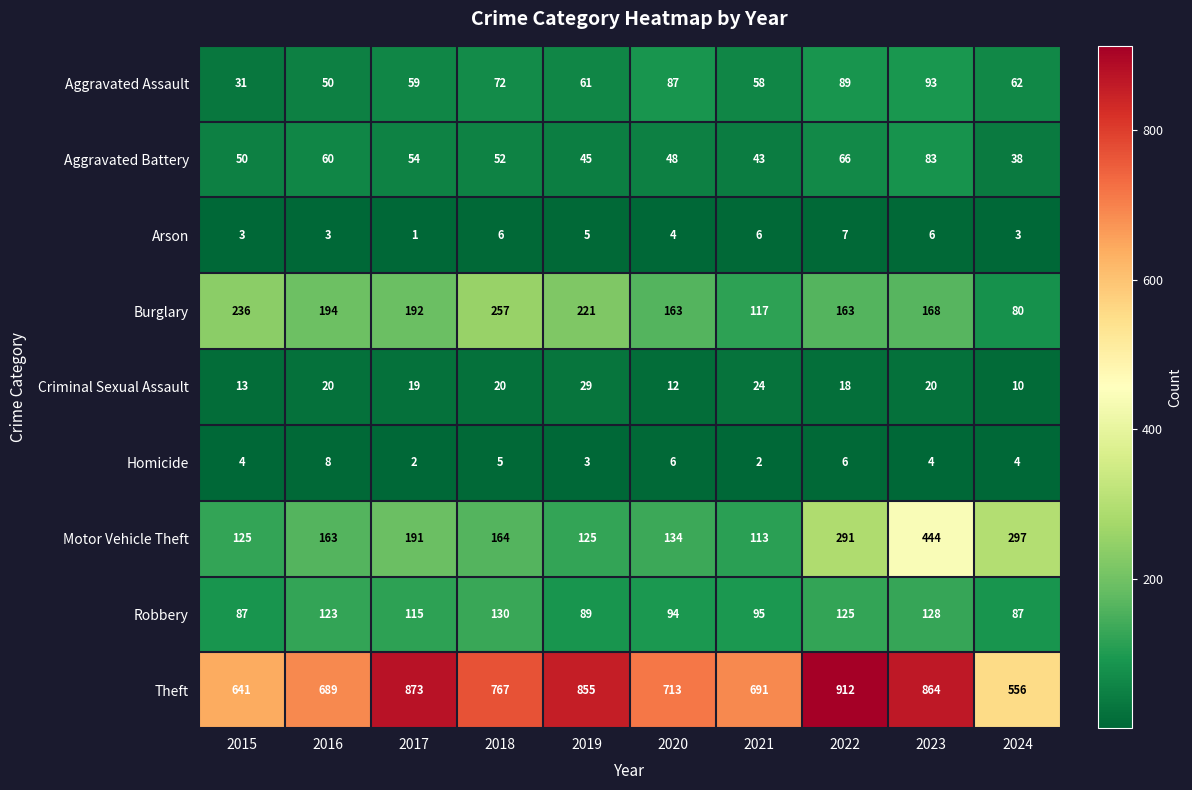

What is the approximate value of Aggravated Battery at 2021, to the nearest 5?

45